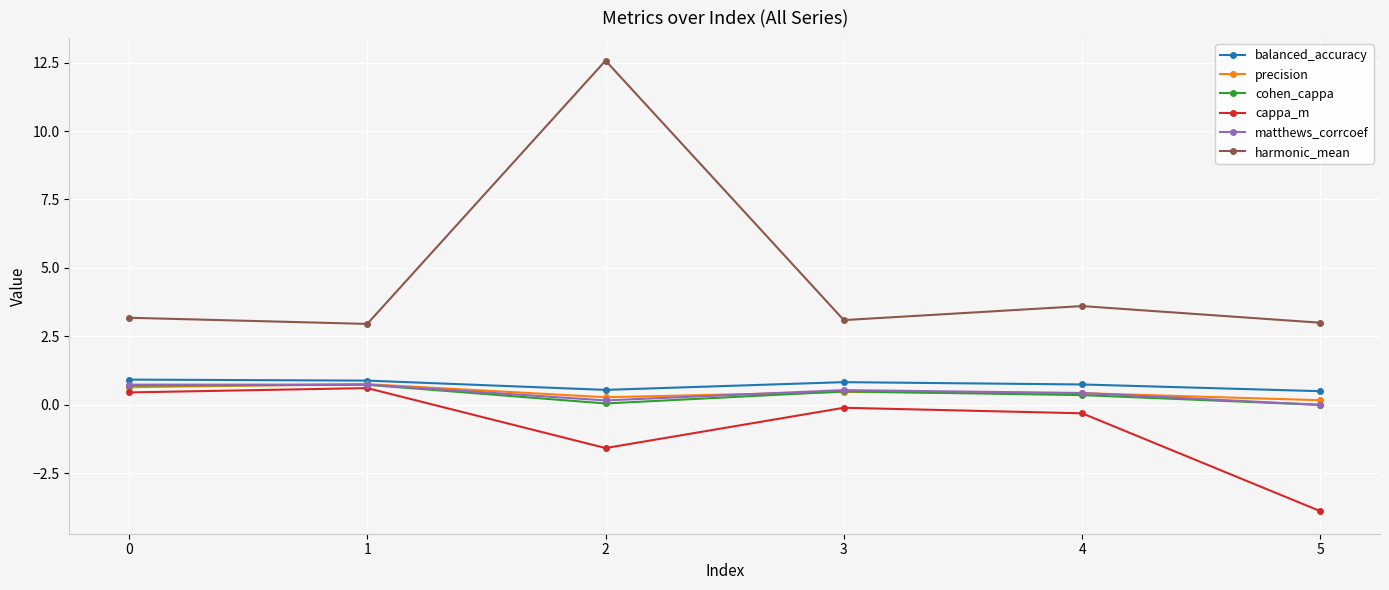

What is the difference between the highest and lowest values at 3?

3.2